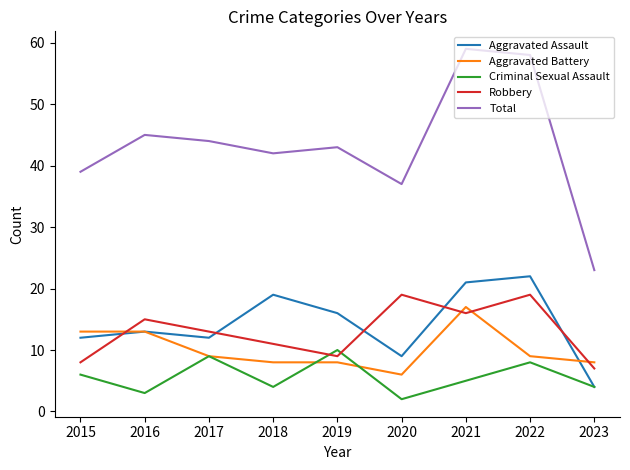

True or false: Robbery and Total cross at least once.

False